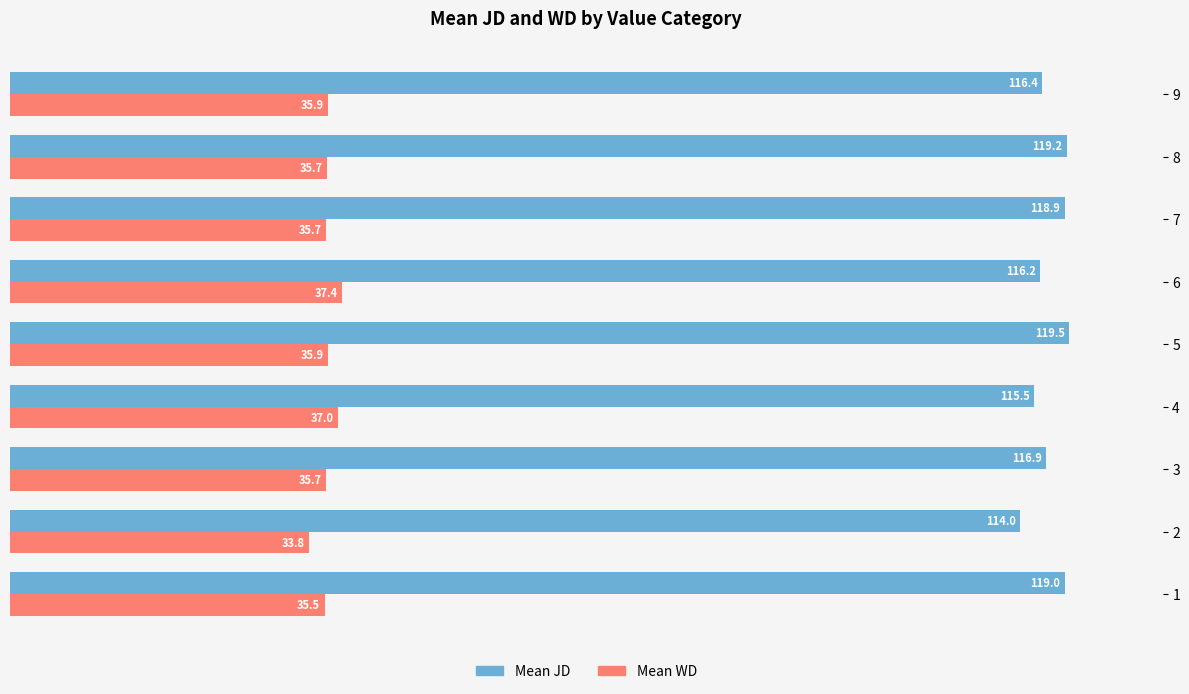

At which label does Mean WD reach its peak?

6